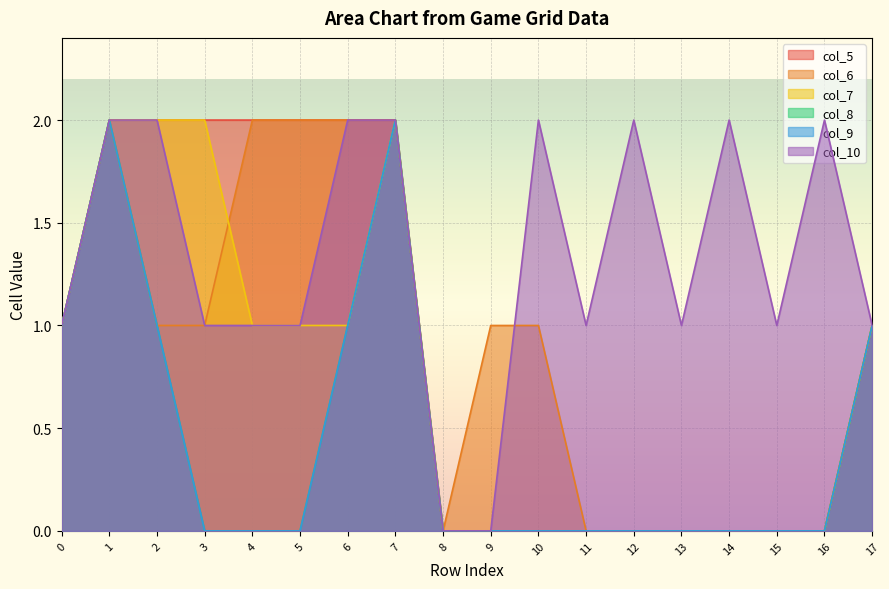

True or false: col_5 and col_6 intersect in this chart.

False